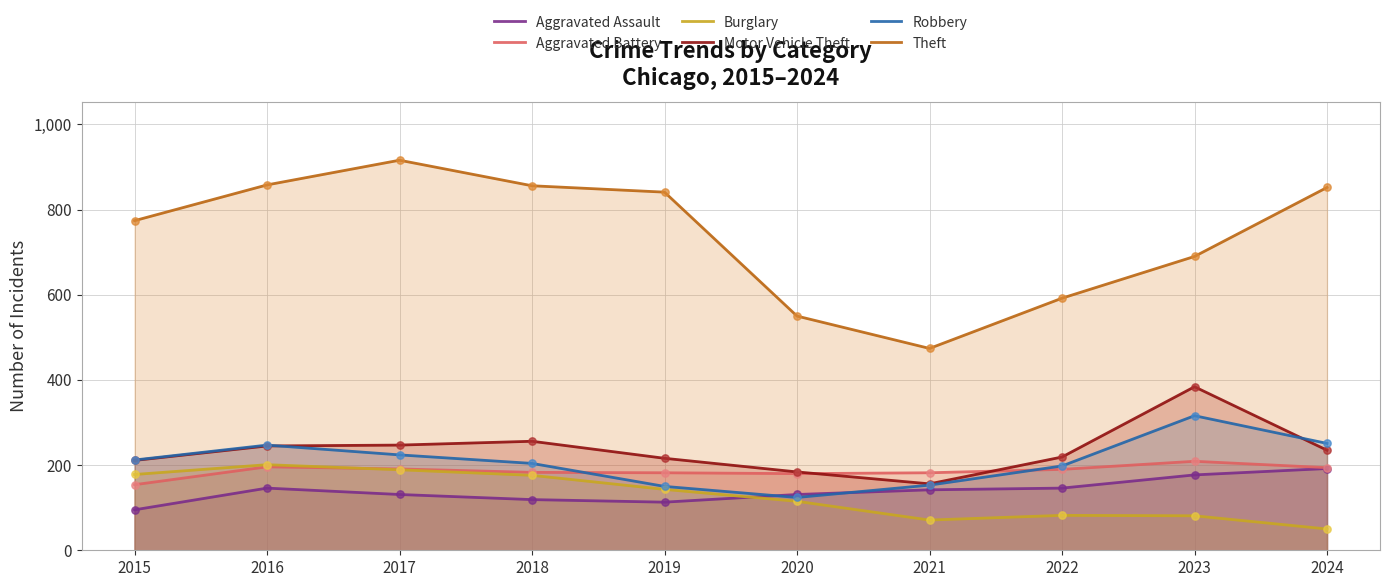

What is the total value across all series at 2022?

1427